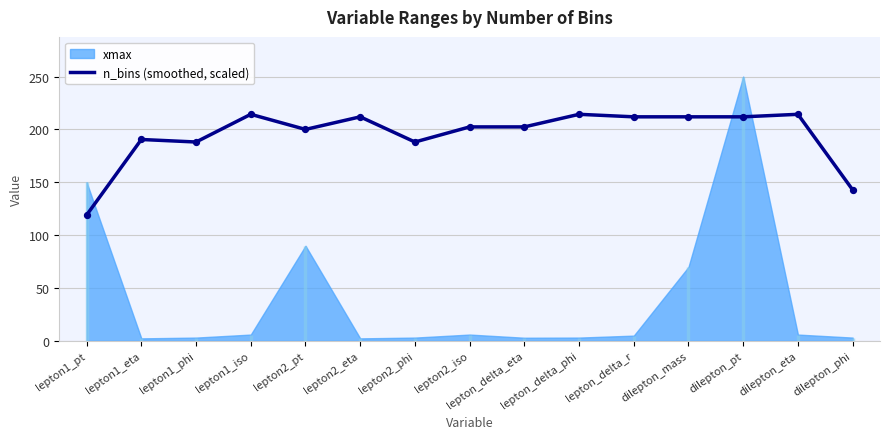

Which has a higher value, lepton2_eta or lepton1_iso?

lepton1_iso